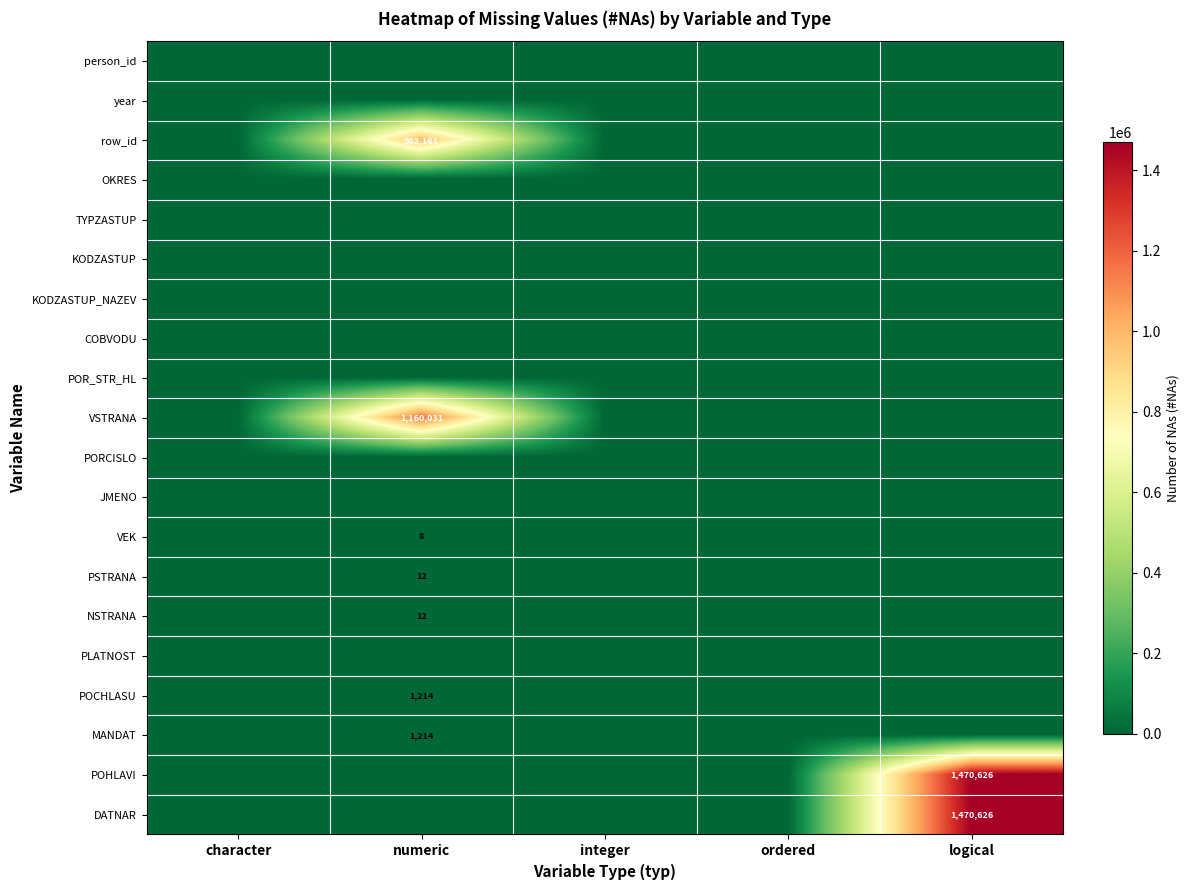

The row_id series shows 982161 at numeric. True or false?

True